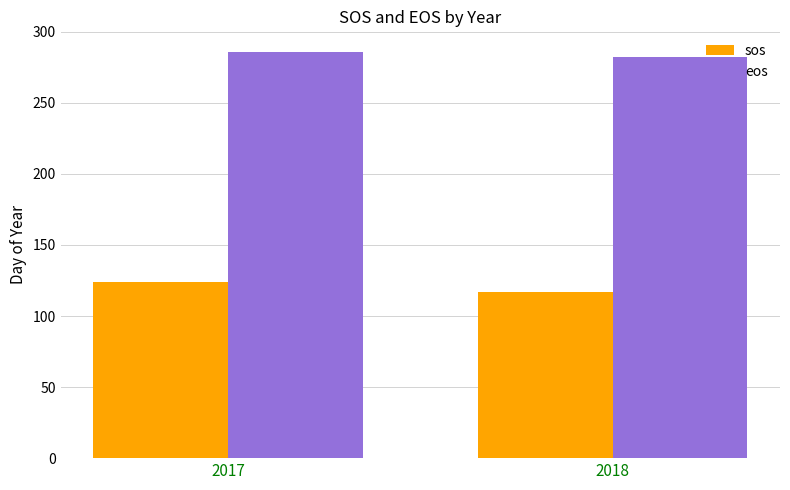

List the labels in order of sos value, largest first.

2017, 2018